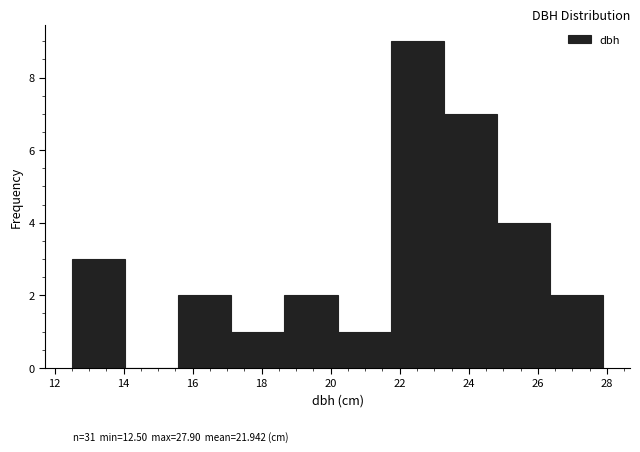

How tall is the bar that spans 17.12 to 18.66 on the x-axis? Neither the bar edges nor the heights are printed on the chart, so give them approximately, as read against the axes.

1